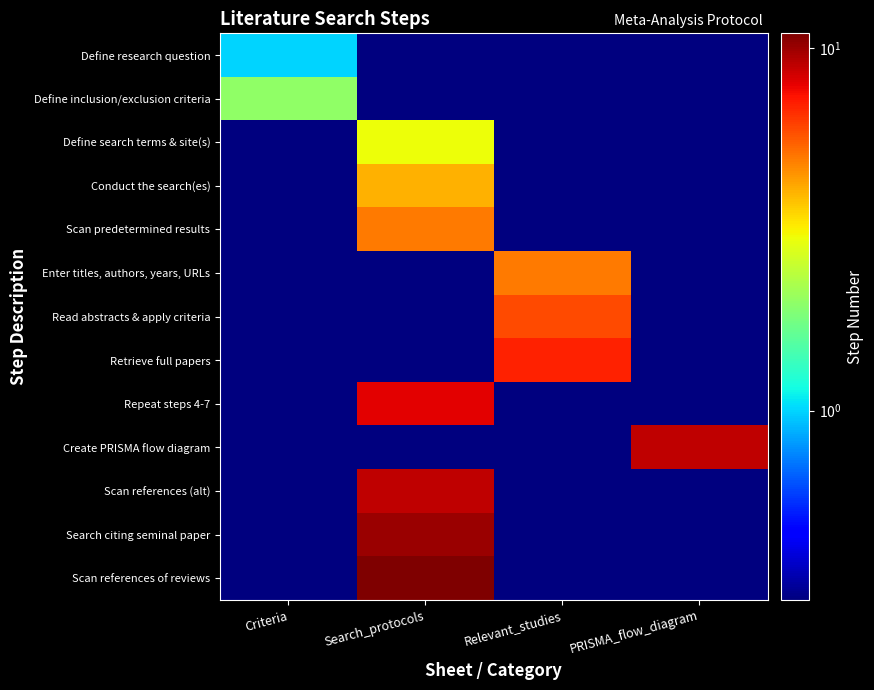

Between PRISMA_flow_diagram and Search_protocols, which is larger?

PRISMA_flow_diagram